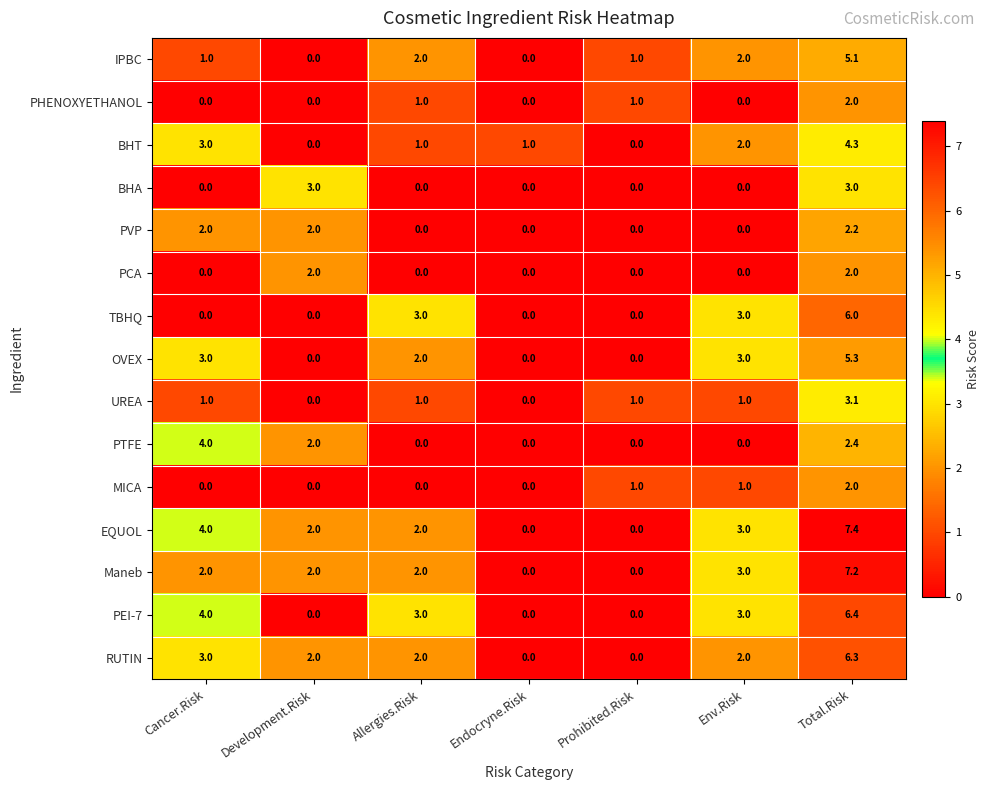

How many series are shown in this chart?

15